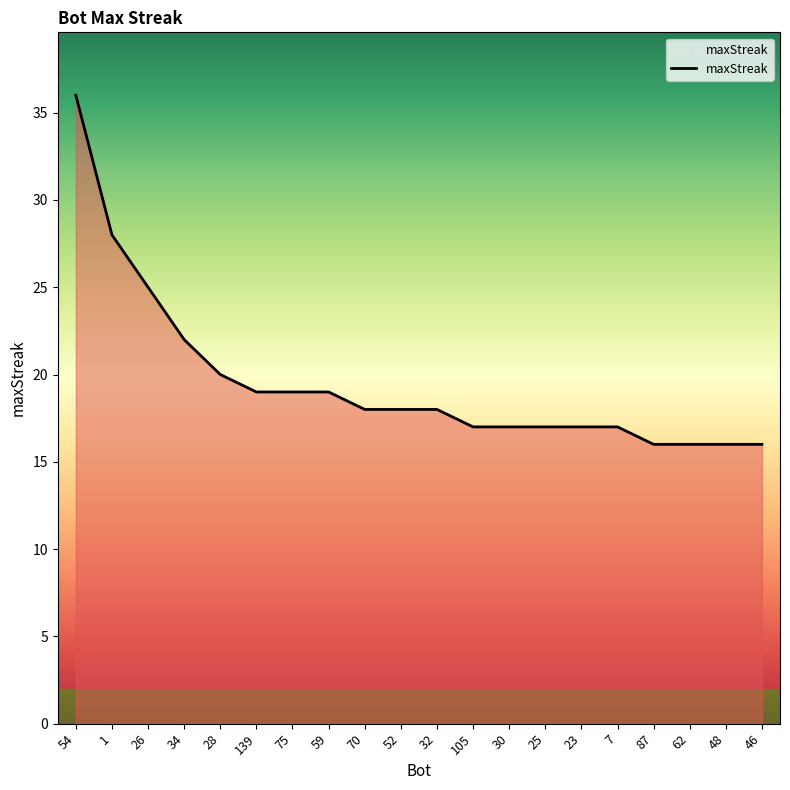

Which has a higher value, 87 or 59?

59